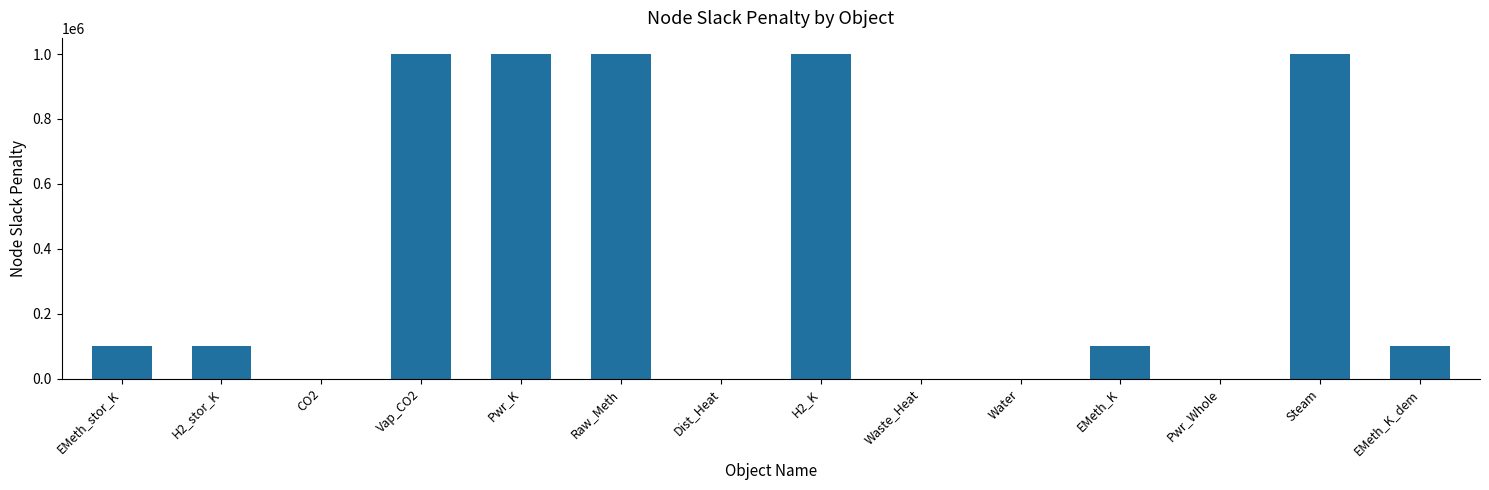

What is the sum of all values?

5400000